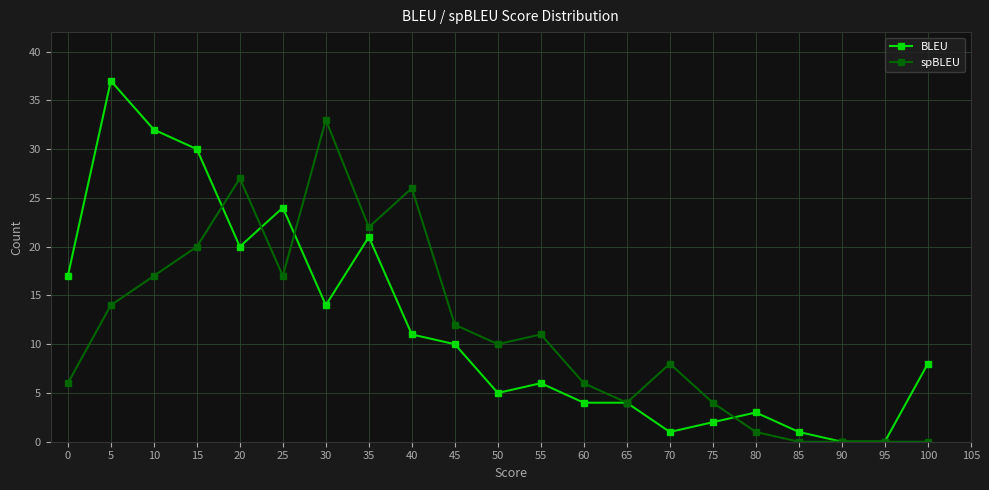

At how many categories does at least one series exceed 9?

12